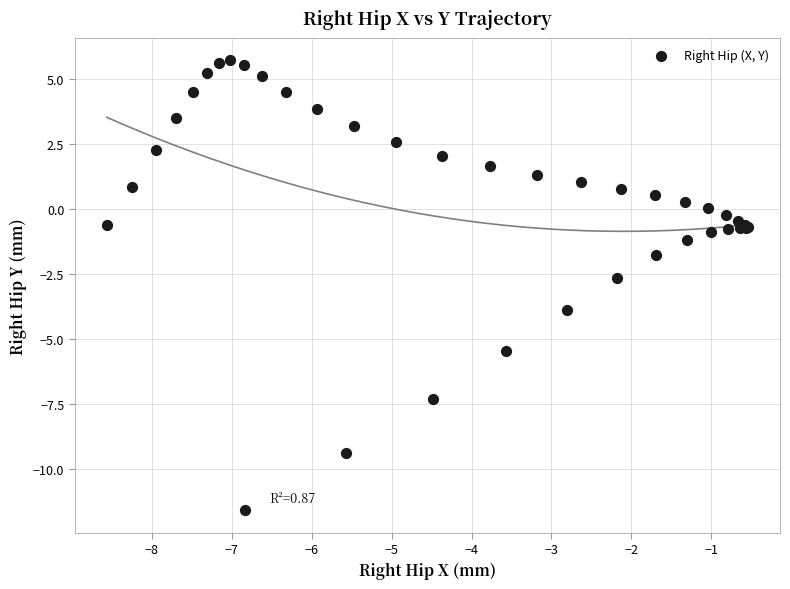

What Y value in the scatter plot is closest to -2?

-1.8